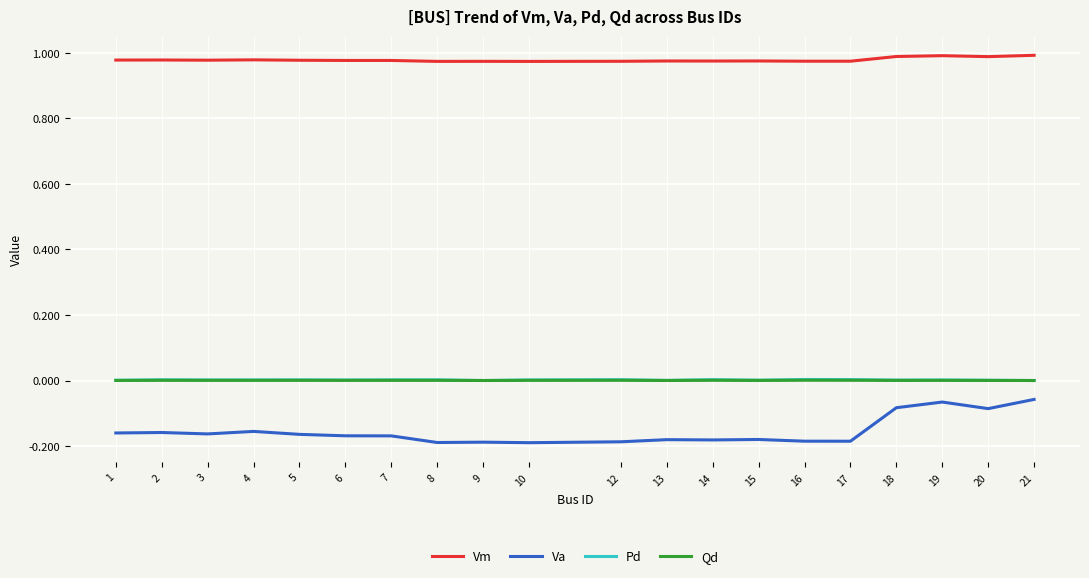

Which series has the largest range (max minus min)?

Va